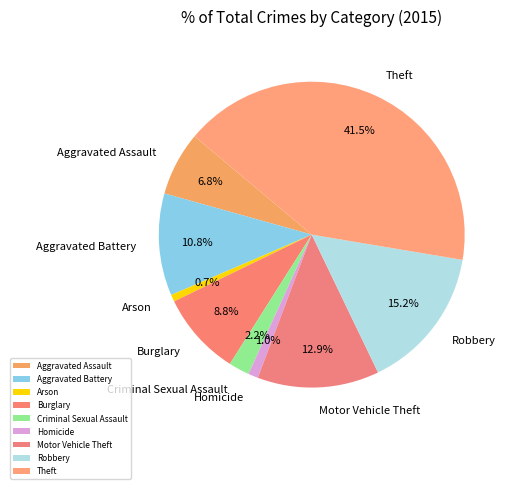

How many segments does this pie chart have?

9